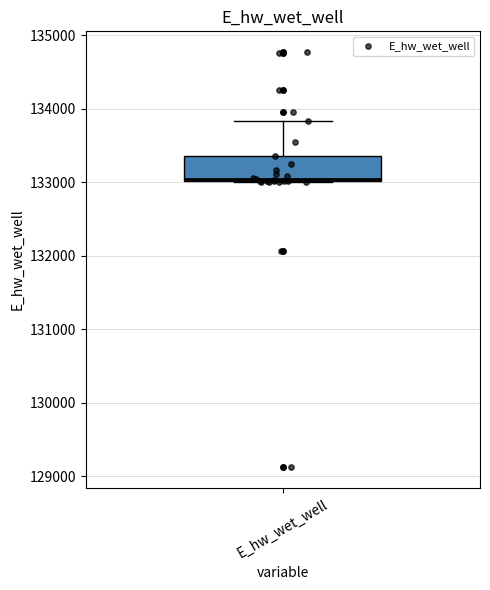

Where is the lower edge of the box for E_hw_wet_well on the y-axis? The values are not printed on the chart, so give them approximately, as read against the axis.

133000